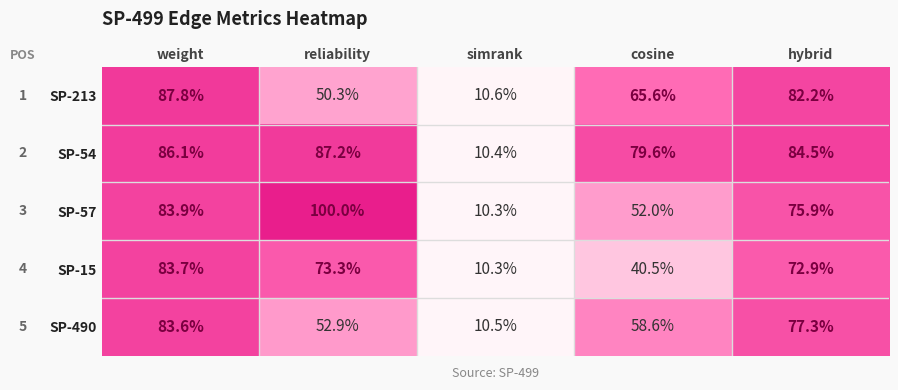

Reading left to right, what are all the values shown in this chart?

SP-213: weight=87.8	reliability=50.3	simrank=10.6	cosine=65.6	hybrid=82.2
SP-54: weight=86.1	reliability=87.2	simrank=10.4	cosine=79.6	hybrid=84.5
SP-57: weight=83.9	reliability=100.0	simrank=10.3	cosine=52.0	hybrid=75.9
SP-15: weight=83.7	reliability=73.3	simrank=10.3	cosine=40.5	hybrid=72.9
SP-490: weight=83.6	reliability=52.9	simrank=10.5	cosine=58.6	hybrid=77.3